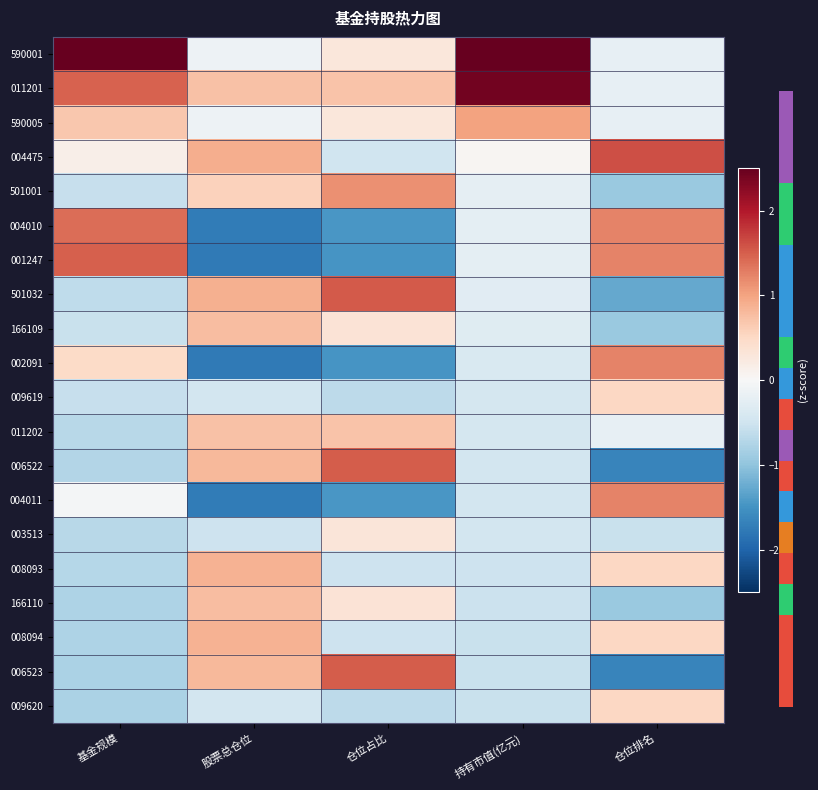

Which has a higher value, 持有市值(亿元) or 股票总仓位?

持有市值(亿元)